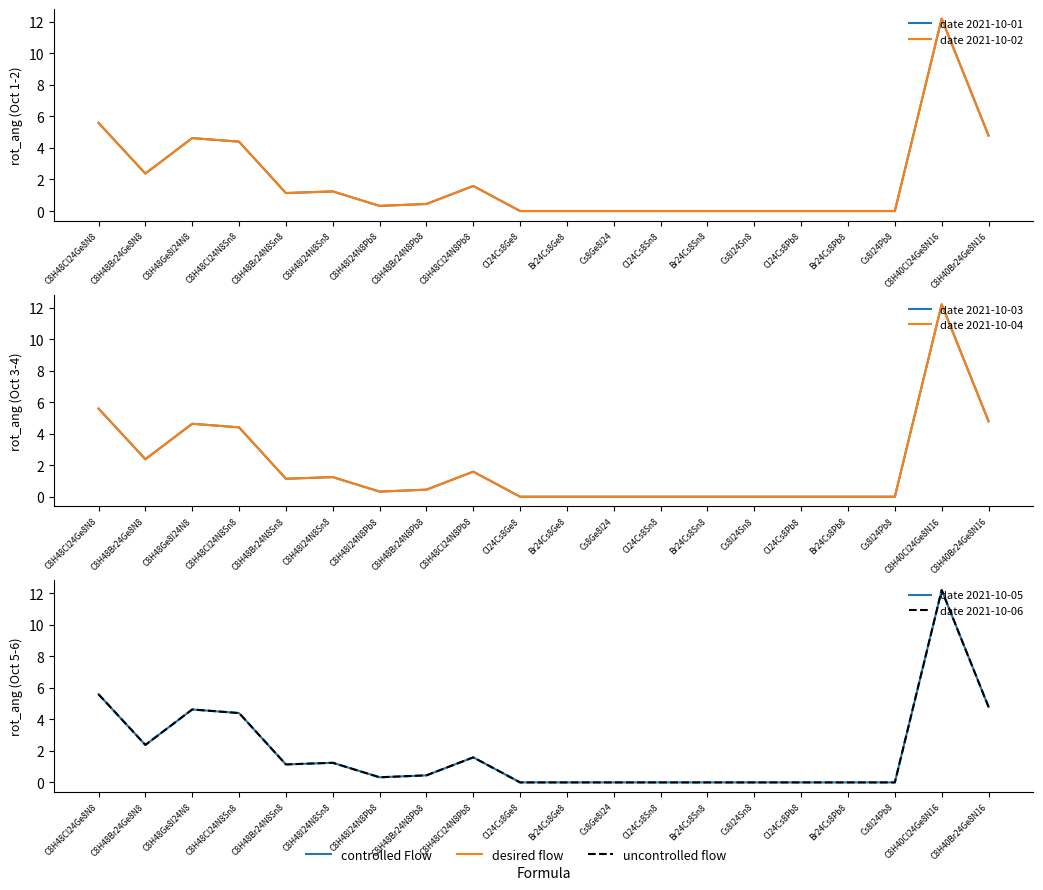

Reading right to left, what are all the values shown in this chart?

date 2021-10-01: C8H40Br24Ge8N16=4.8	C8H40Cl24Ge8N16=12.2	Cs8I24Pb8=0.0	Br24Cs8Pb8=0.0	Cl24Cs8Pb8=0.0	Cs8I24Sn8=0.0	Br24Cs8Sn8=0.0	Cl24Cs8Sn8=0.0	Cs8Ge8I24=0.0	Br24Cs8Ge8=0.0	Cl24Cs8Ge8=0.0	C8H48Cl24N8Pb8=1.6	C8H48Br24N8Pb8=0.4	C8H48I24N8Pb8=0.3	C8H48I24N8Sn8=1.2	C8H48Br24N8Sn8=1.1	C8H48Cl24N8Sn8=4.4	C8H48Ge8I24N8=4.6	C8H48Br24Ge8N8=2.4	C8H48Cl24Ge8N8=5.6
date 2021-10-02: C8H40Br24Ge8N16=4.8	C8H40Cl24Ge8N16=12.2	Cs8I24Pb8=0.0	Br24Cs8Pb8=0.0	Cl24Cs8Pb8=0.0	Cs8I24Sn8=0.0	Br24Cs8Sn8=0.0	Cl24Cs8Sn8=0.0	Cs8Ge8I24=0.0	Br24Cs8Ge8=0.0	Cl24Cs8Ge8=0.0	C8H48Cl24N8Pb8=1.6	C8H48Br24N8Pb8=0.4	C8H48I24N8Pb8=0.3	C8H48I24N8Sn8=1.2	C8H48Br24N8Sn8=1.1	C8H48Cl24N8Sn8=4.4	C8H48Ge8I24N8=4.6	C8H48Br24Ge8N8=2.4	C8H48Cl24Ge8N8=5.6
date 2021-10-03: C8H40Br24Ge8N16=4.8	C8H40Cl24Ge8N16=12.2	Cs8I24Pb8=0.0	Br24Cs8Pb8=0.0	Cl24Cs8Pb8=0.0	Cs8I24Sn8=0.0	Br24Cs8Sn8=0.0	Cl24Cs8Sn8=0.0	Cs8Ge8I24=0.0	Br24Cs8Ge8=0.0	Cl24Cs8Ge8=0.0	C8H48Cl24N8Pb8=1.6	C8H48Br24N8Pb8=0.4	C8H48I24N8Pb8=0.3	C8H48I24N8Sn8=1.2	C8H48Br24N8Sn8=1.1	C8H48Cl24N8Sn8=4.4	C8H48Ge8I24N8=4.6	C8H48Br24Ge8N8=2.4	C8H48Cl24Ge8N8=5.6
date 2021-10-04: C8H40Br24Ge8N16=4.8	C8H40Cl24Ge8N16=12.2	Cs8I24Pb8=0.0	Br24Cs8Pb8=0.0	Cl24Cs8Pb8=0.0	Cs8I24Sn8=0.0	Br24Cs8Sn8=0.0	Cl24Cs8Sn8=0.0	Cs8Ge8I24=0.0	Br24Cs8Ge8=0.0	Cl24Cs8Ge8=0.0	C8H48Cl24N8Pb8=1.6	C8H48Br24N8Pb8=0.4	C8H48I24N8Pb8=0.3	C8H48I24N8Sn8=1.2	C8H48Br24N8Sn8=1.1	C8H48Cl24N8Sn8=4.4	C8H48Ge8I24N8=4.6	C8H48Br24Ge8N8=2.4	C8H48Cl24Ge8N8=5.6
date 2021-10-05: C8H40Br24Ge8N16=4.8	C8H40Cl24Ge8N16=12.2	Cs8I24Pb8=0.0	Br24Cs8Pb8=0.0	Cl24Cs8Pb8=0.0	Cs8I24Sn8=0.0	Br24Cs8Sn8=0.0	Cl24Cs8Sn8=0.0	Cs8Ge8I24=0.0	Br24Cs8Ge8=0.0	Cl24Cs8Ge8=0.0	C8H48Cl24N8Pb8=1.6	C8H48Br24N8Pb8=0.4	C8H48I24N8Pb8=0.3	C8H48I24N8Sn8=1.2	C8H48Br24N8Sn8=1.1	C8H48Cl24N8Sn8=4.4	C8H48Ge8I24N8=4.6	C8H48Br24Ge8N8=2.4	C8H48Cl24Ge8N8=5.6
date 2021-10-06: C8H40Br24Ge8N16=4.8	C8H40Cl24Ge8N16=12.2	Cs8I24Pb8=0.0	Br24Cs8Pb8=0.0	Cl24Cs8Pb8=0.0	Cs8I24Sn8=0.0	Br24Cs8Sn8=0.0	Cl24Cs8Sn8=0.0	Cs8Ge8I24=0.0	Br24Cs8Ge8=0.0	Cl24Cs8Ge8=0.0	C8H48Cl24N8Pb8=1.6	C8H48Br24N8Pb8=0.4	C8H48I24N8Pb8=0.3	C8H48I24N8Sn8=1.2	C8H48Br24N8Sn8=1.1	C8H48Cl24N8Sn8=4.4	C8H48Ge8I24N8=4.6	C8H48Br24Ge8N8=2.4	C8H48Cl24Ge8N8=5.6